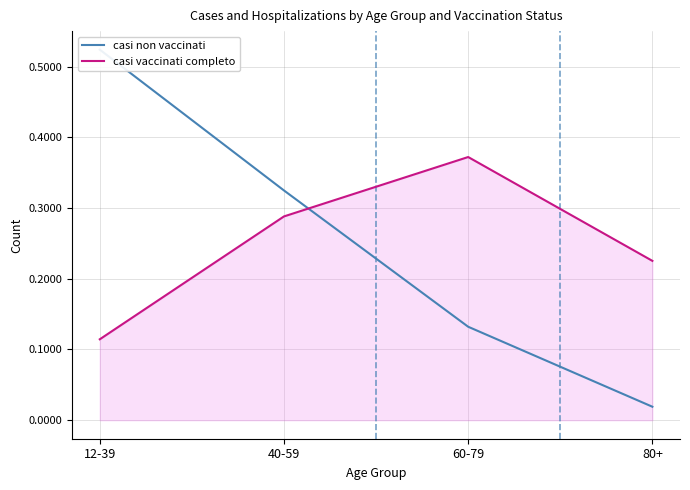

At how many categories does at least one series exceed 0?

4